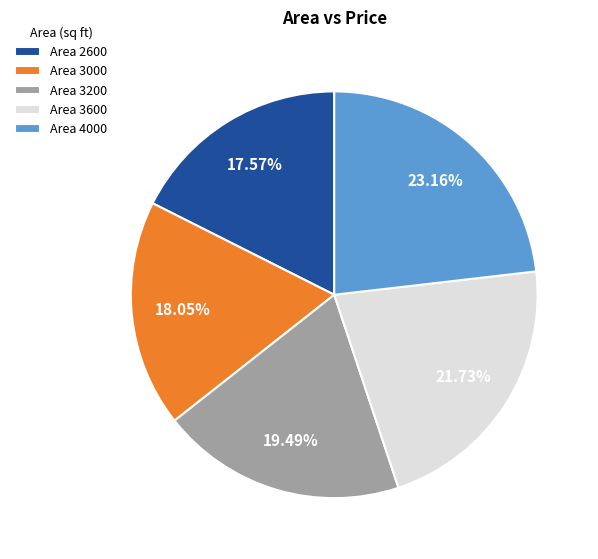

What is the largest slice in the pie chart?

Area 4000